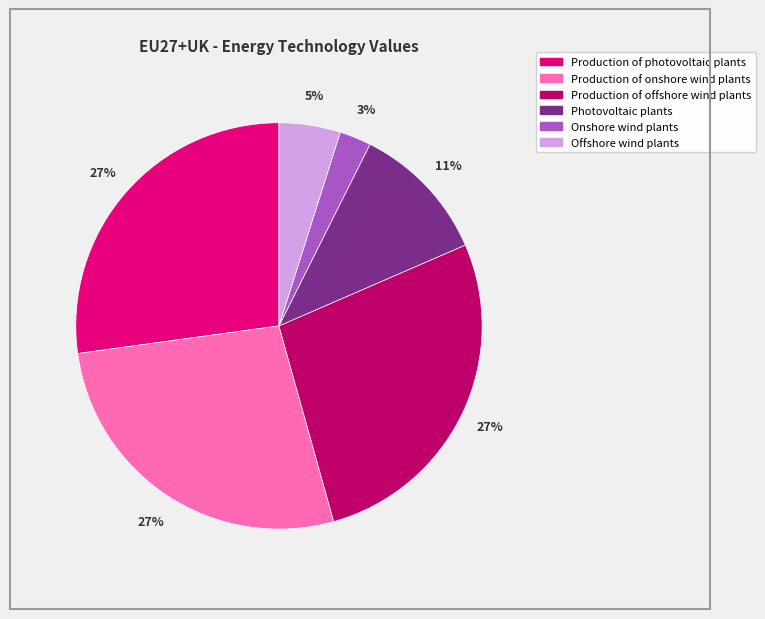

Which has a higher value, Production of onshore wind plants or Onshore wind plants?

Production of onshore wind plants